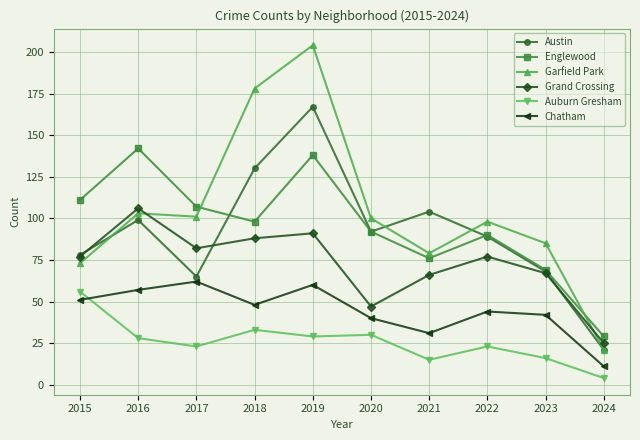

Which series changed the most between 2016 and 2019?

Garfield Park